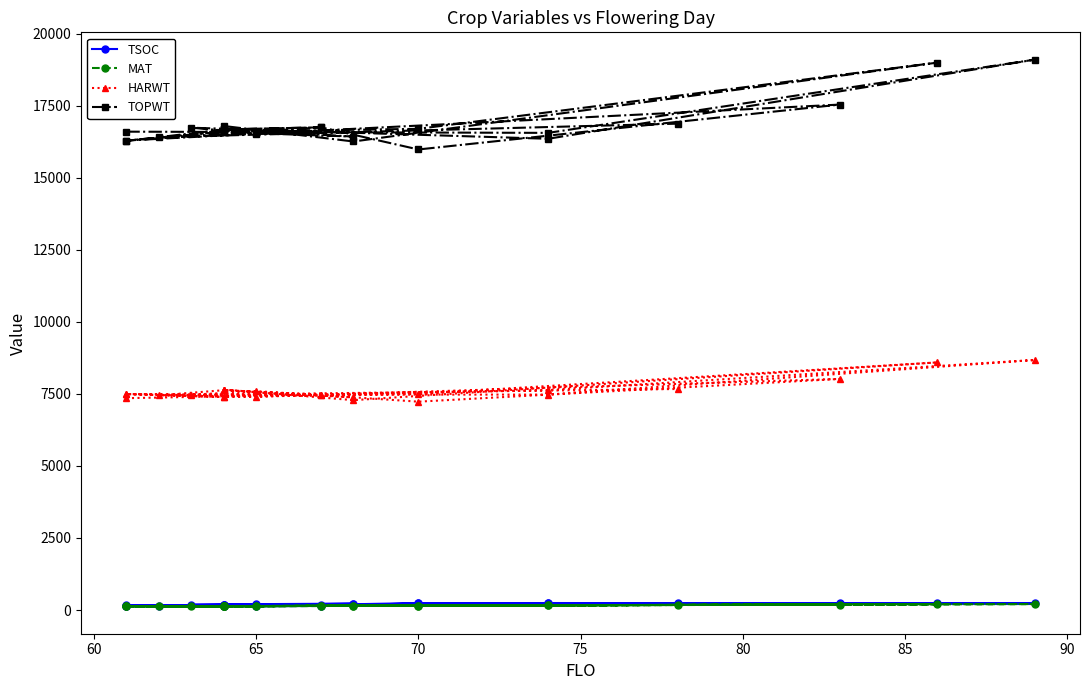

At which label does TOPWT first exceed 16597?

65